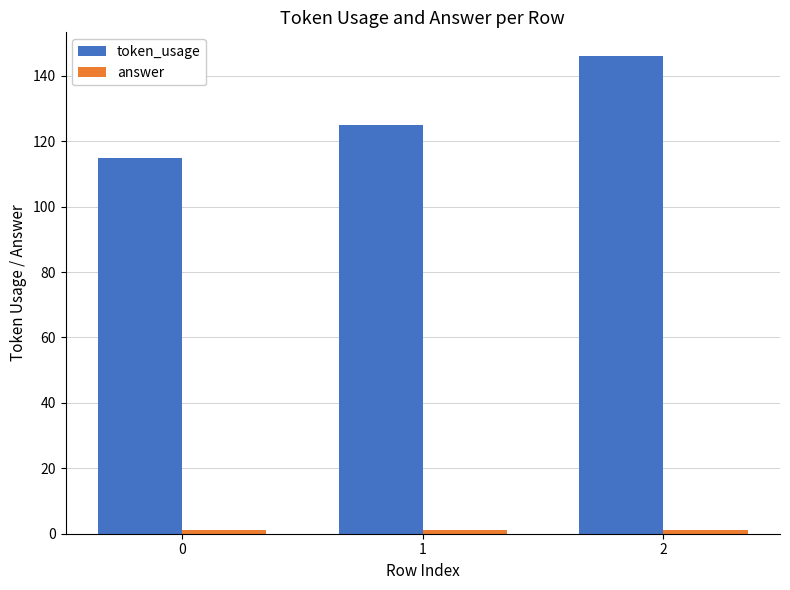

What is the average value of the token_usage series?

129